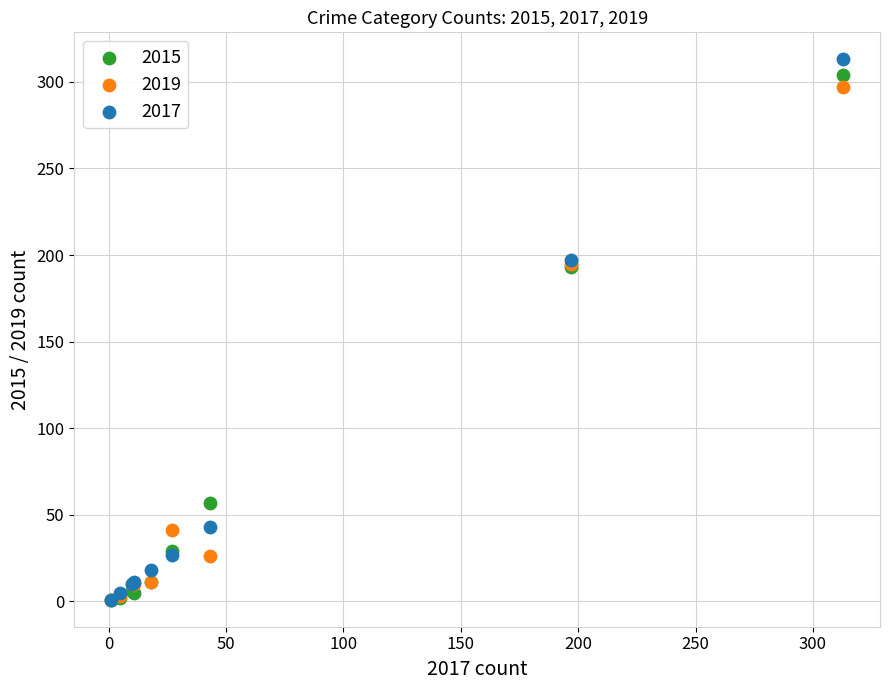

Which series has the widest spread of Y values?

2017